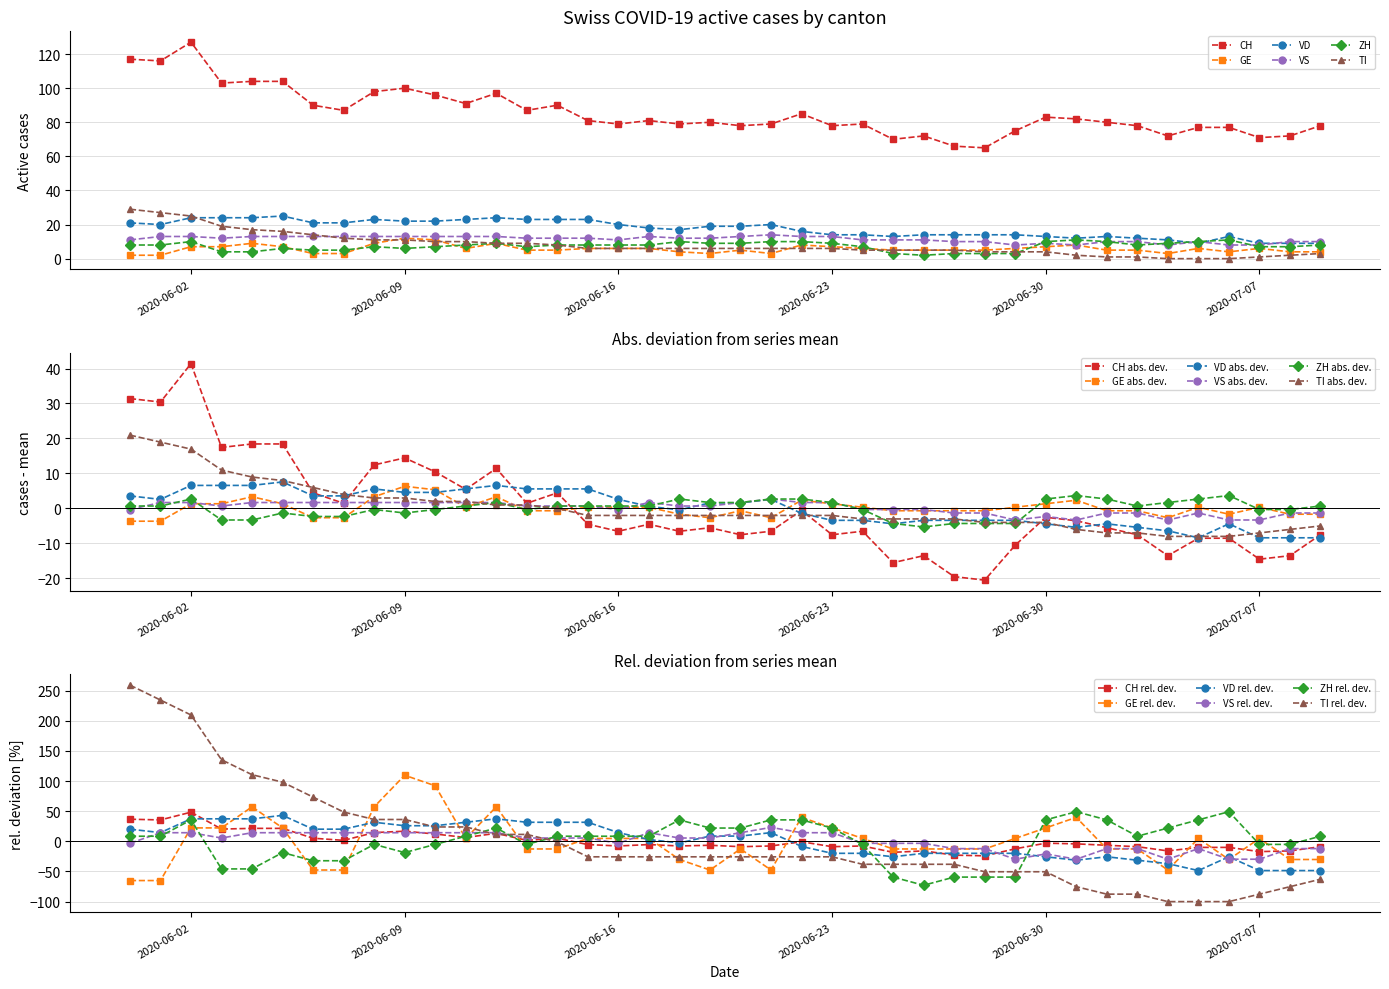

In GE, how many points are higher than both neighbors (excluding endpoints)?

8